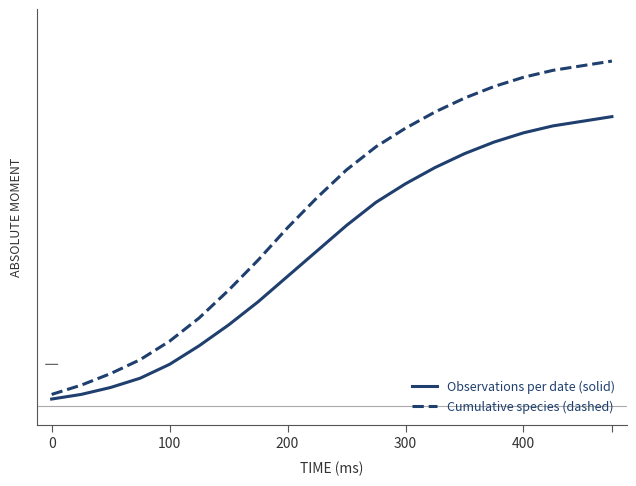

List the series in order of their overall mean, highest first.

Cumulative species (dashed), Observations per date (solid)